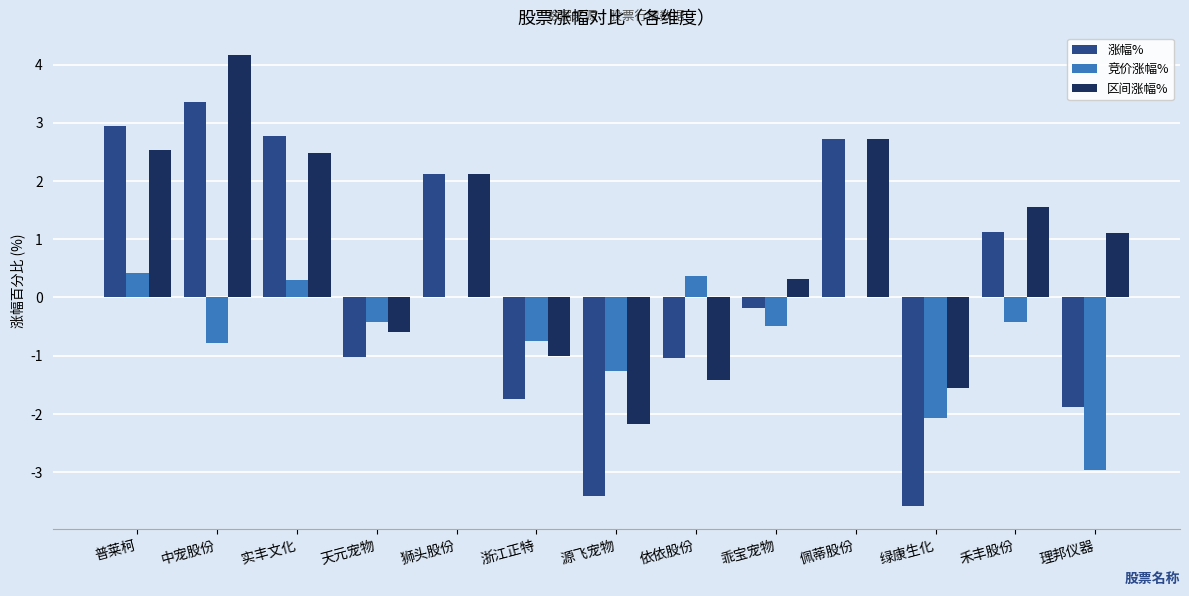

Between 乖宝宠物 and 绿康生化, which series saw the biggest shift?

涨幅%